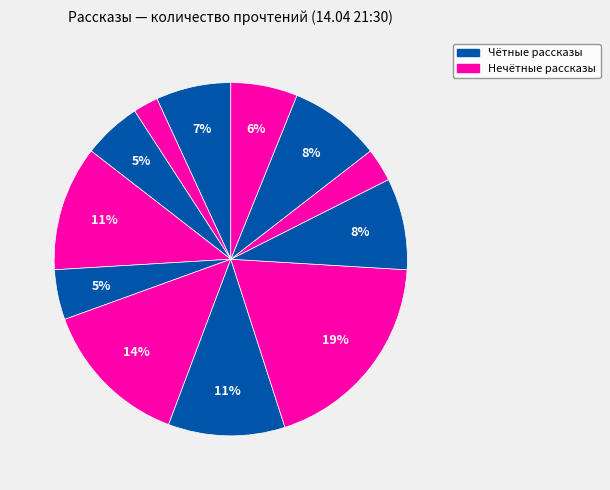

To the nearest percent, what is the average slice percentage?

8%